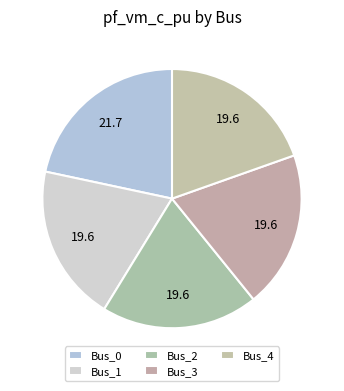

How many slices are in this pie chart?

5